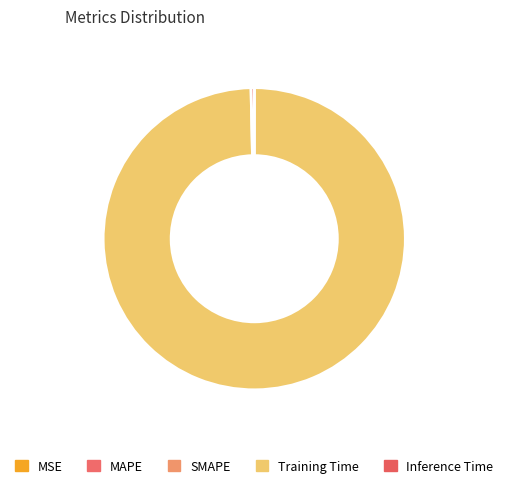

What is the change in value from MAPE to Training Time?

+3.1